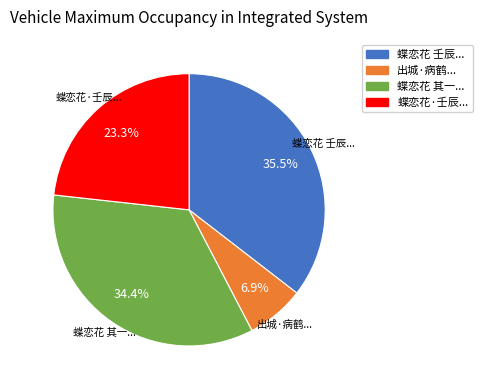

Is there any slice that represents more than half of the pie?

No